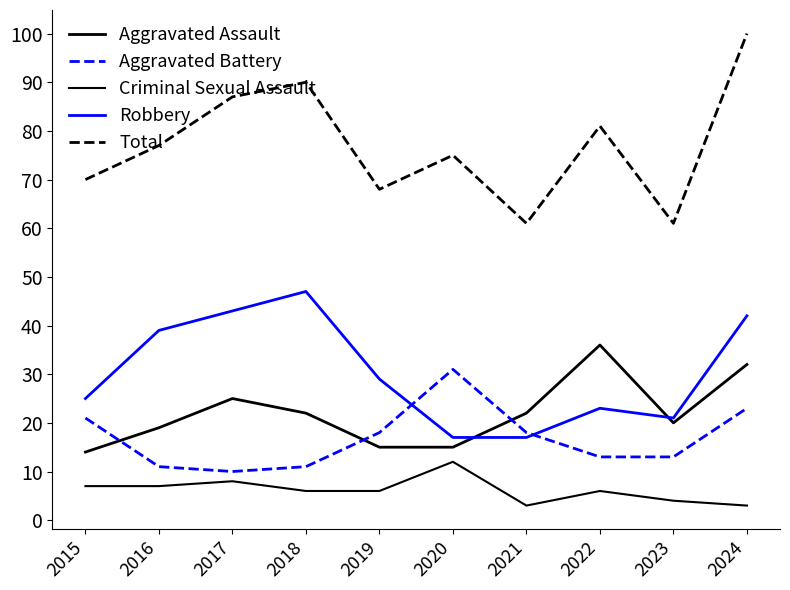

How many interior local peaks does the Total series have?

3